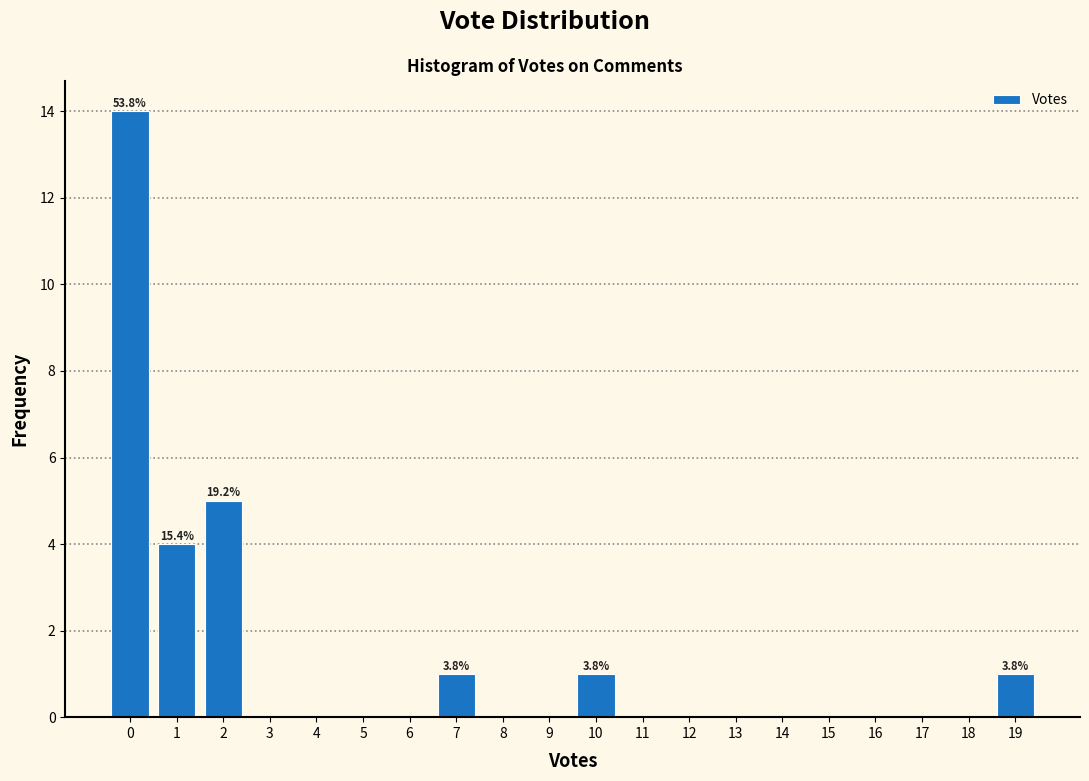

Which range on the x-axis has the tallest bar?

-0.5 to 0.5